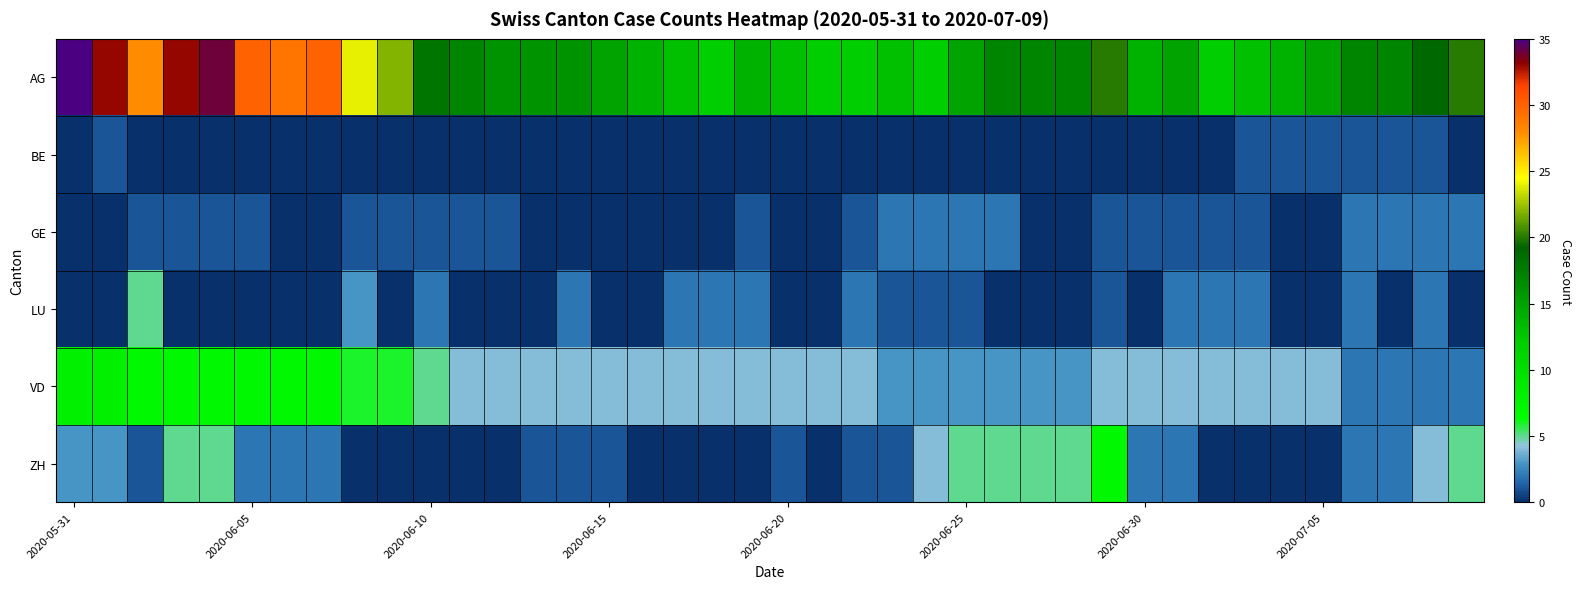

Which series has the largest total across all categories?

AG